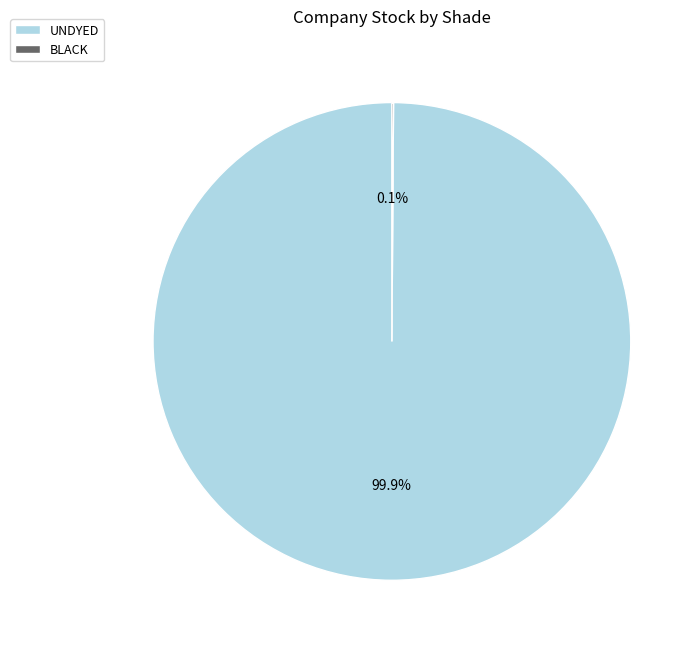

Which slice is the largest?

UNDYED